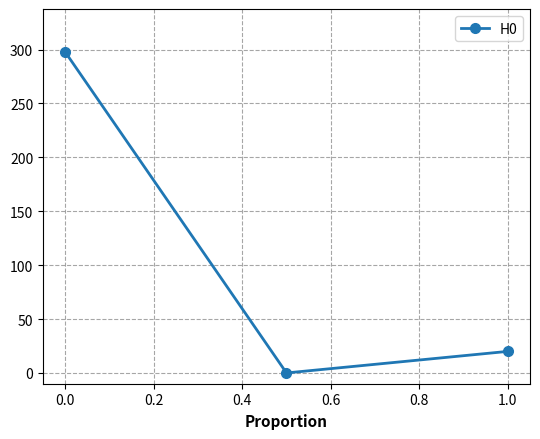

How many values are below 20?

1